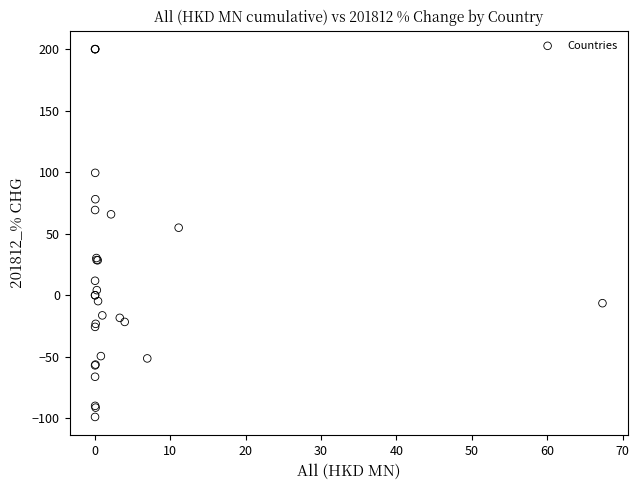

What Y value in the scatter plot is closest to 50?

54.9